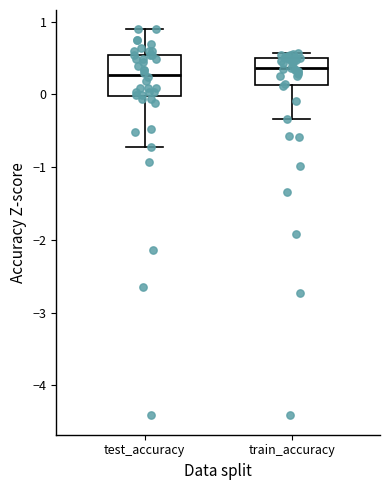

Reading left to right, read every box against the y-axis: the position of its median line, the range the box covers, and the ends of its whiskers. The values are not printed on the chart, so give them approximately, as read against the axis.

test_accuracy: median 0.3, box 0.0 to 0.5, whiskers -0.7 to 0.9
train_accuracy: median 0.4, box 0.1 to 0.5, whiskers -0.3 to 0.6